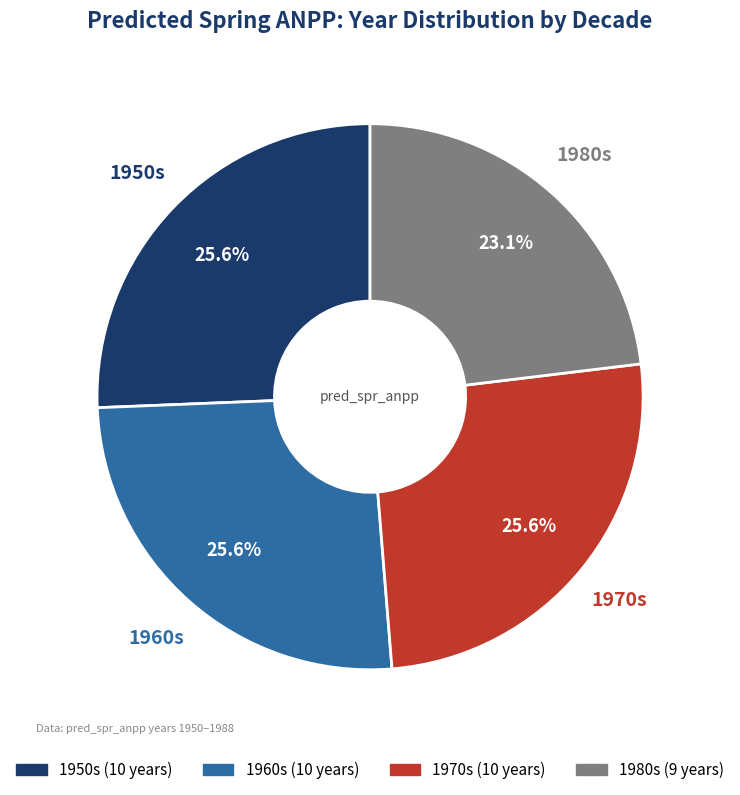

How many slices are in this pie chart?

4